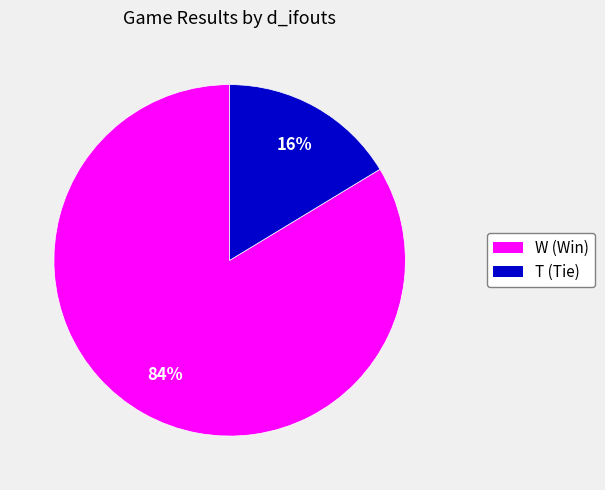

Does any single category account for the majority?

Yes